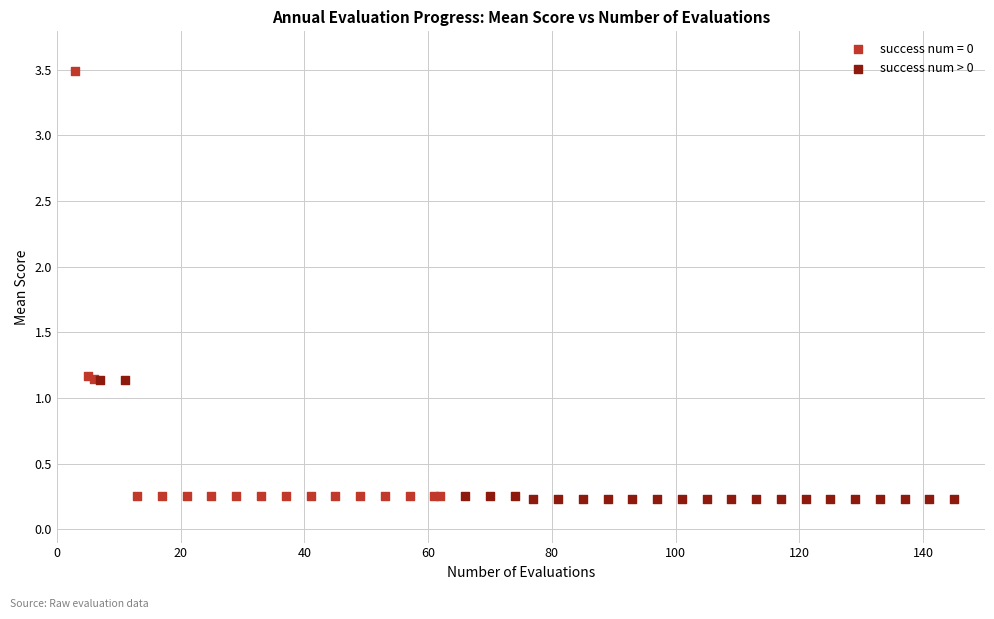

Which series contains the highest Y value?

success num = 0